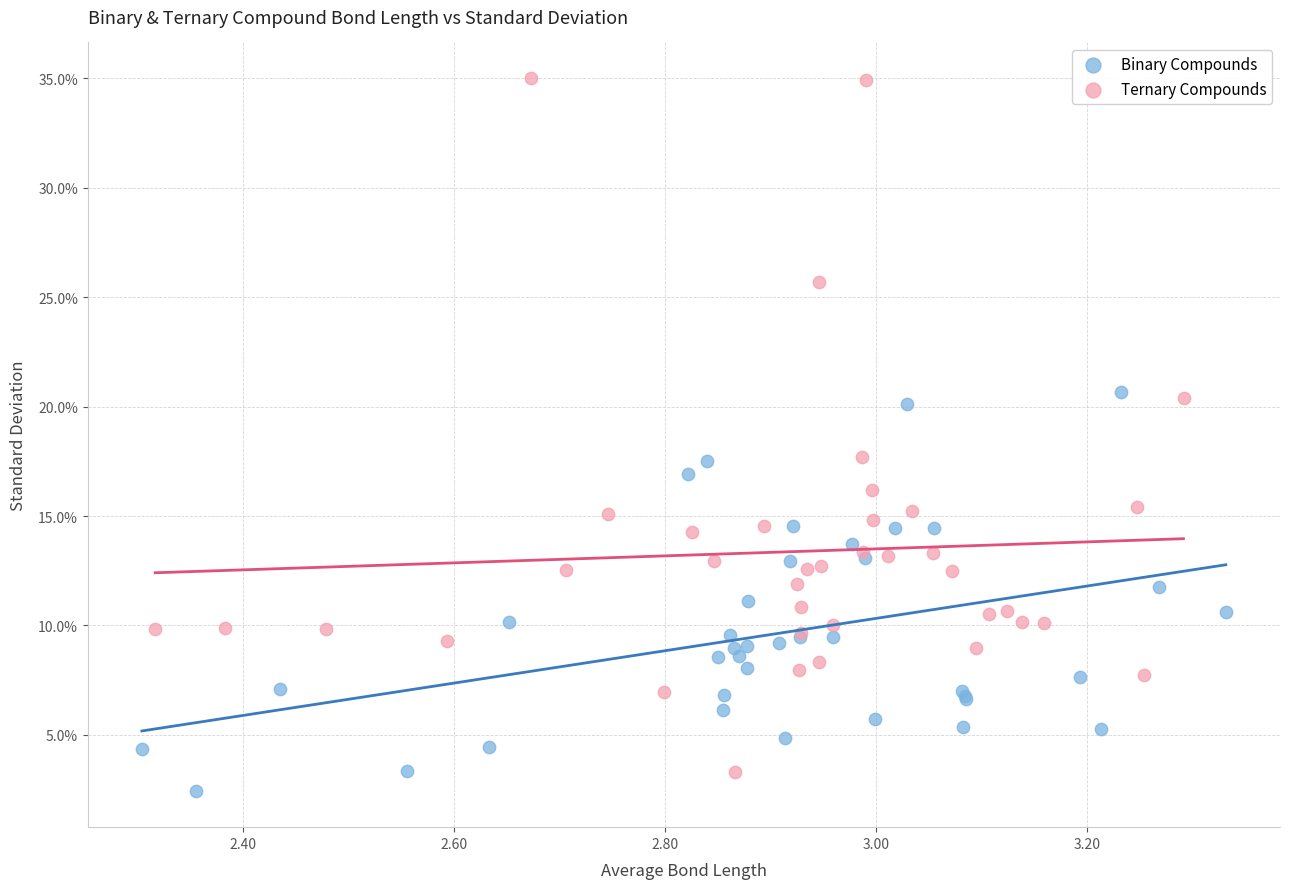

Which series contains the lowest Y value?

Binary Compounds